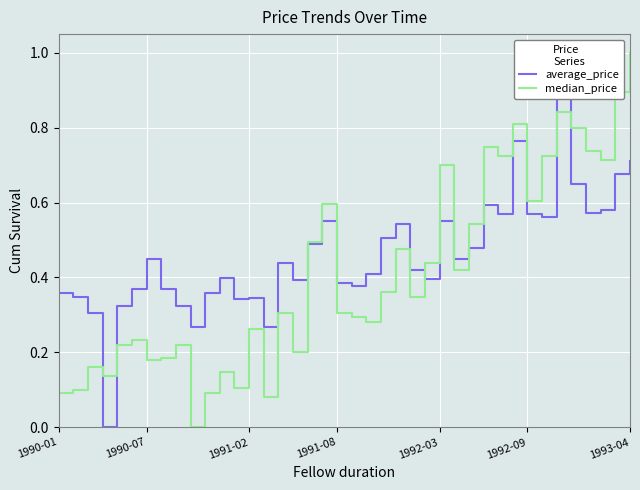

At which category does the chart reach its peak across all series?

34